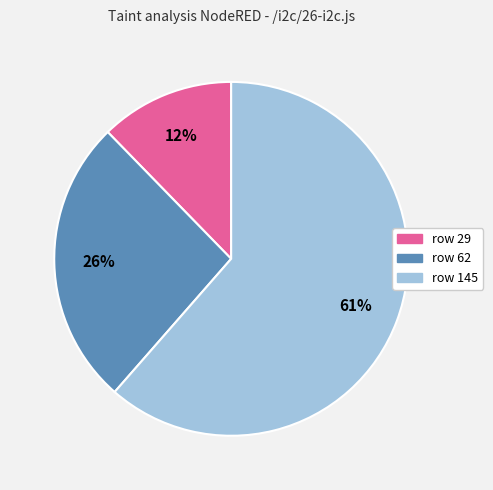

What percentage is the row 29 slice, to the nearest percent?

12%